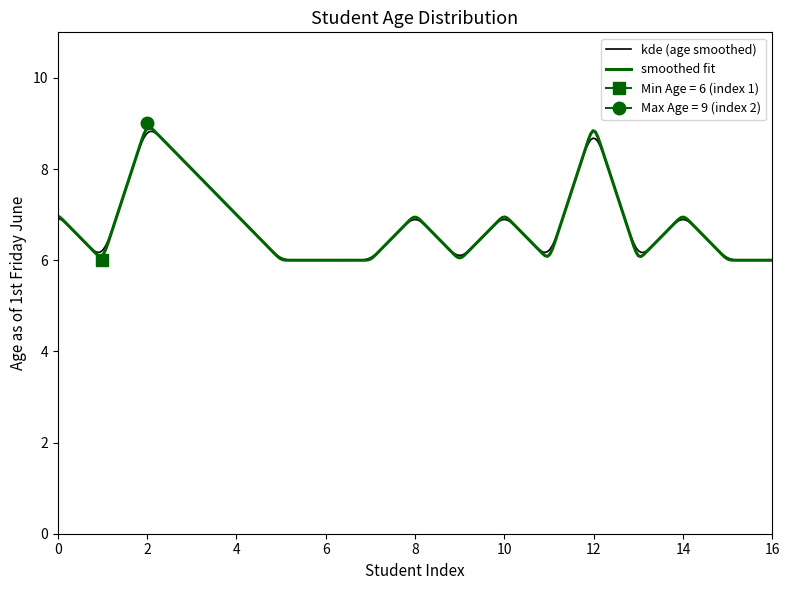

What is the lowest value of the kde (age smoothed) series?

6.0